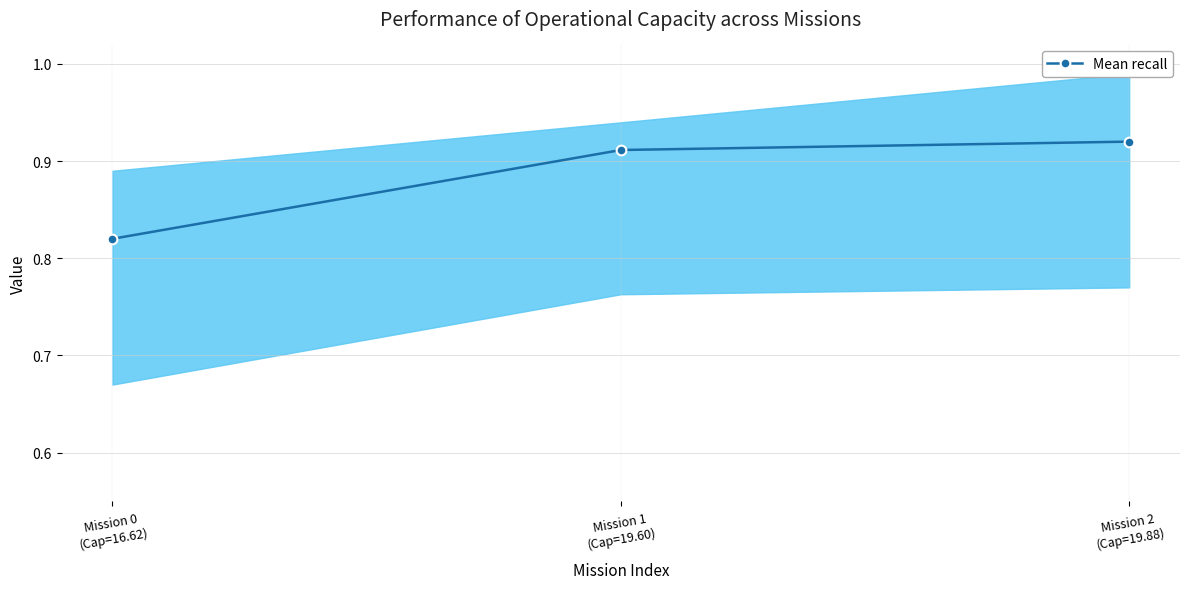

The value at Mission 2
(Cap=19.88) is 0.6. True or false?

False